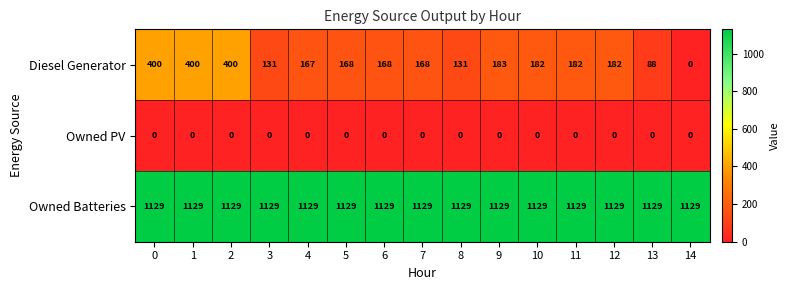

Which series has the largest total across all categories?

Owned Batteries